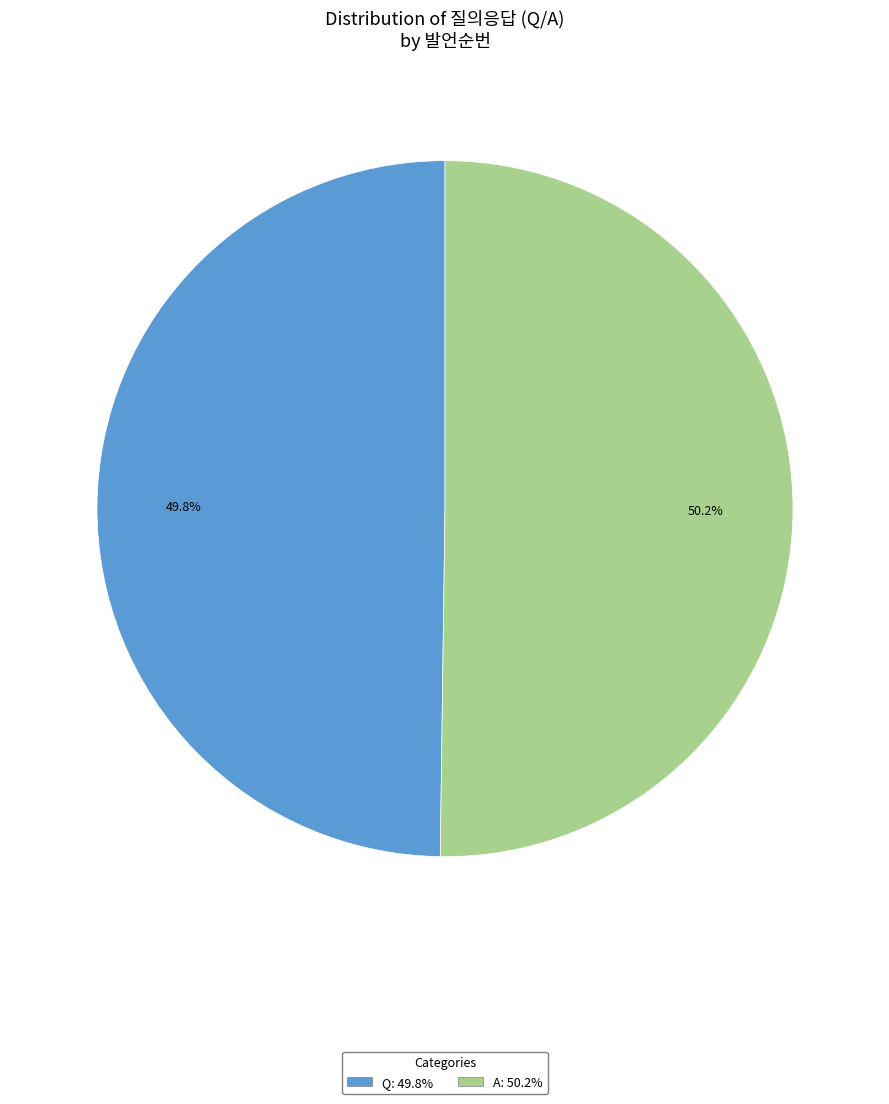

What percentage do Q and A together represent?

100.0%